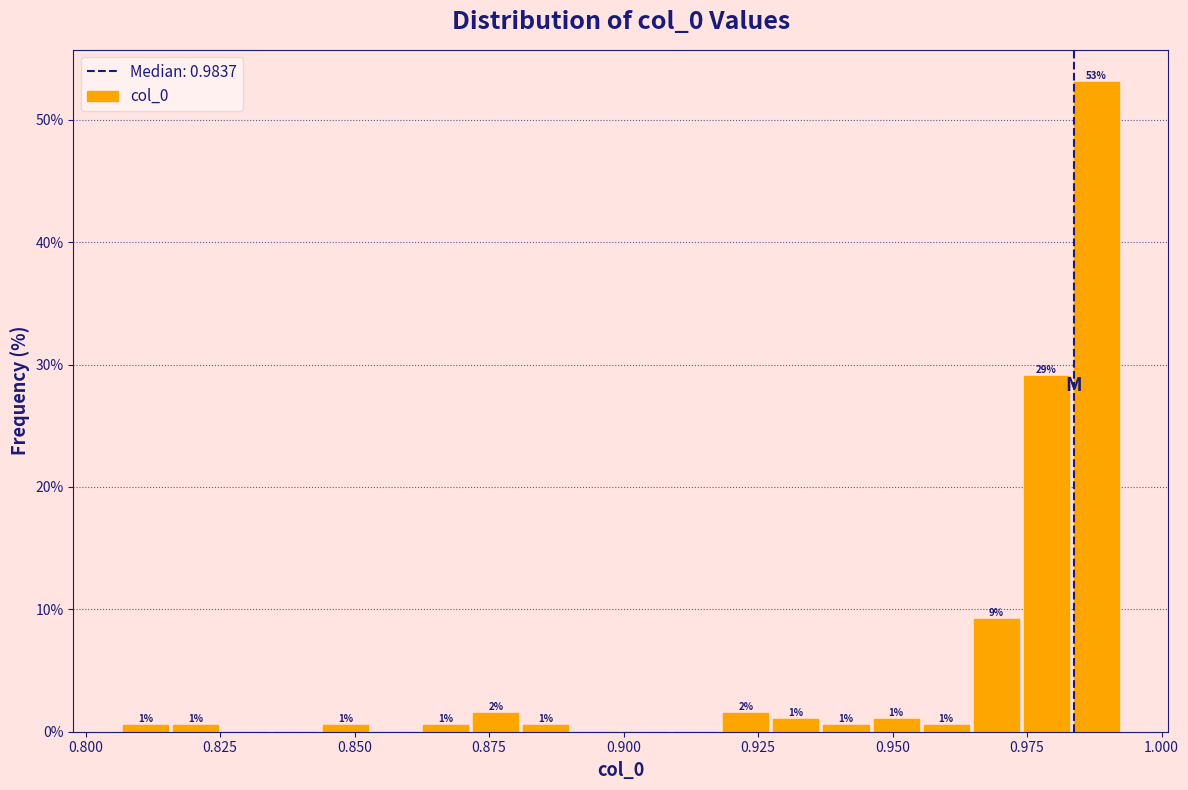

Around what value on the x-axis is the tallest bar? Give the approximate position of its centre, as read against the axis.

0.990